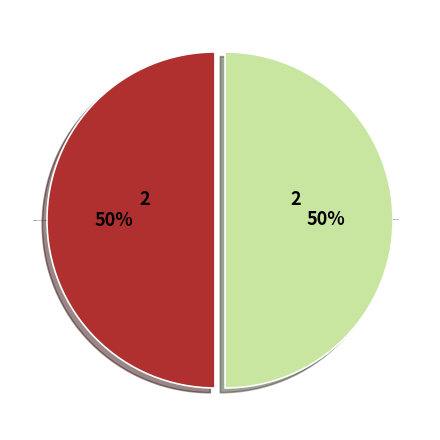

Approximately how many times larger is the value at C0002844 + C0012471 compared to C0014939?

1.0